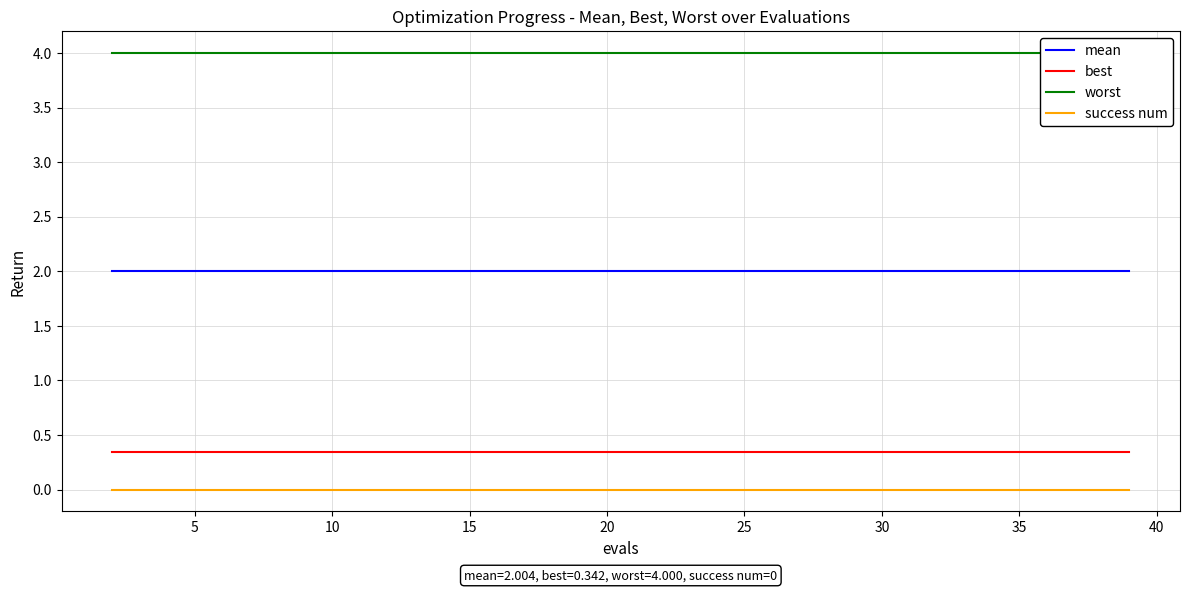

True or false: best and success num cross at least once.

False